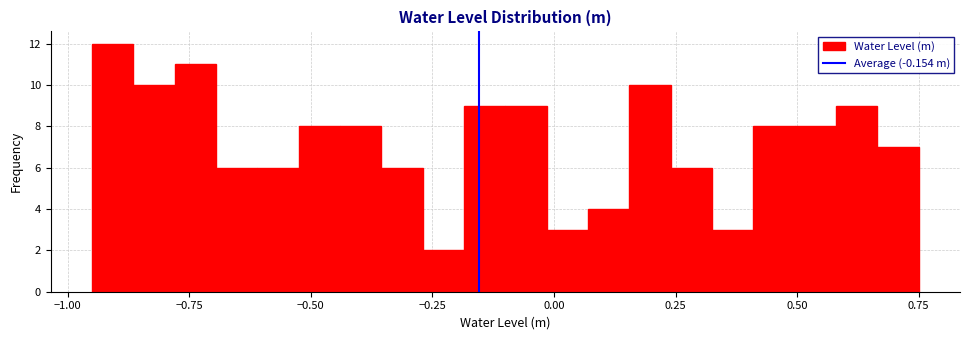

Around what value on the x-axis is the tallest bar? Give the approximate position of its centre, as read against the axis.

-0.90